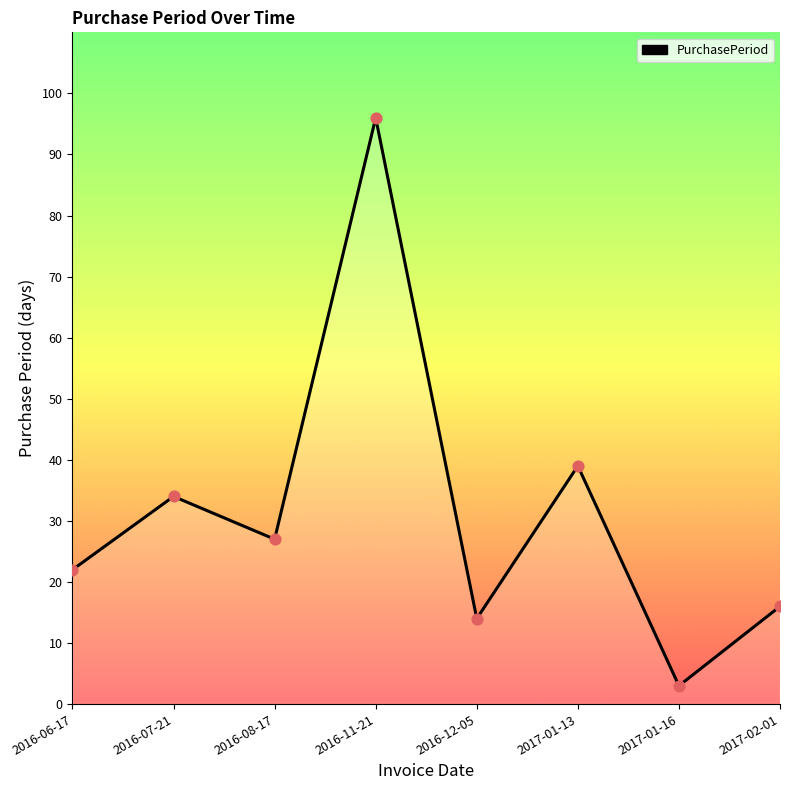

What is the change in value from 2016-06-17 to 2016-07-21?

+12